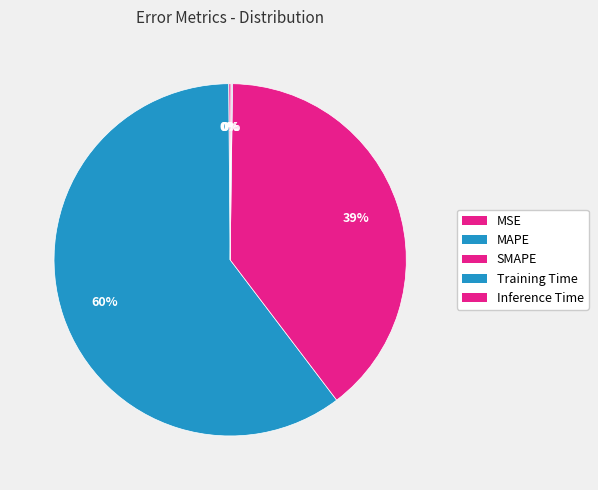

What is the smallest slice in the pie chart?

Training Time